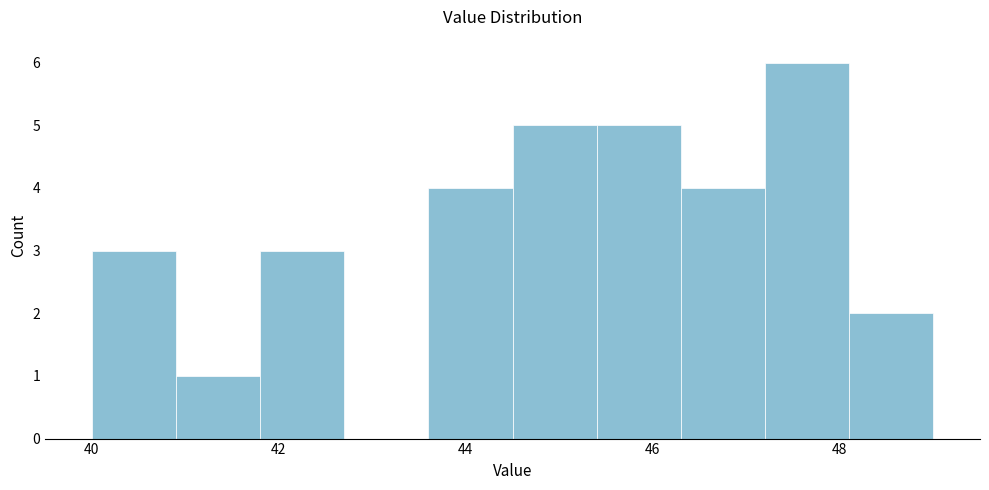

Which range on the x-axis has the tallest bar?

47.2 to 48.1